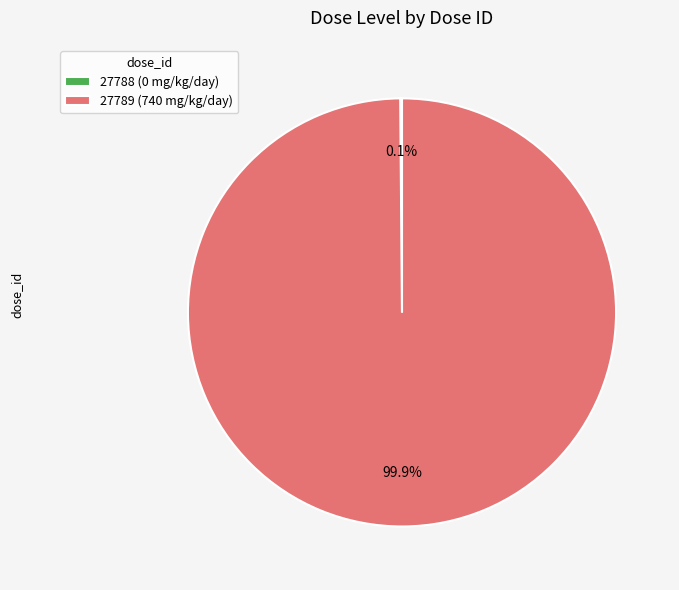

Does 27789 represent more than half of the total?

Yes